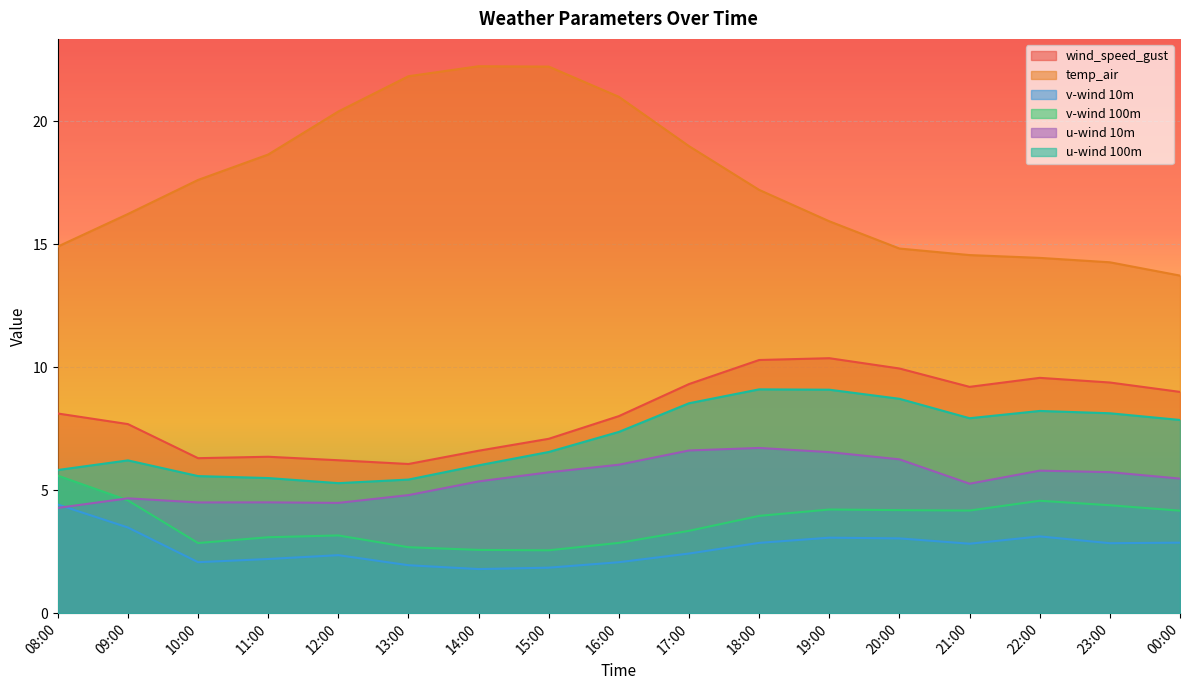

What position from the left is 17:00?

10